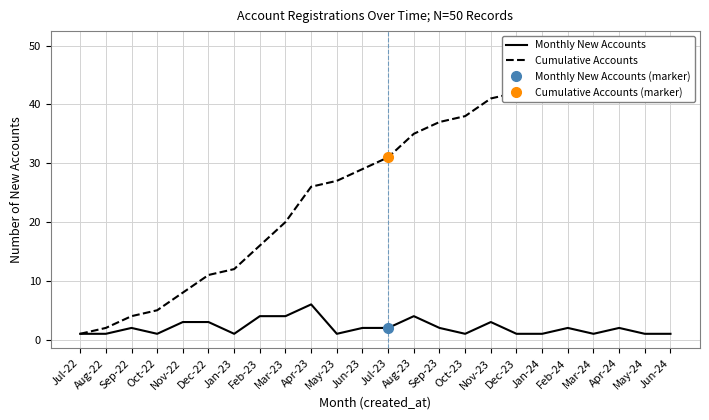

Between Jan-23 and Sep-22, which is larger?

Sep-22